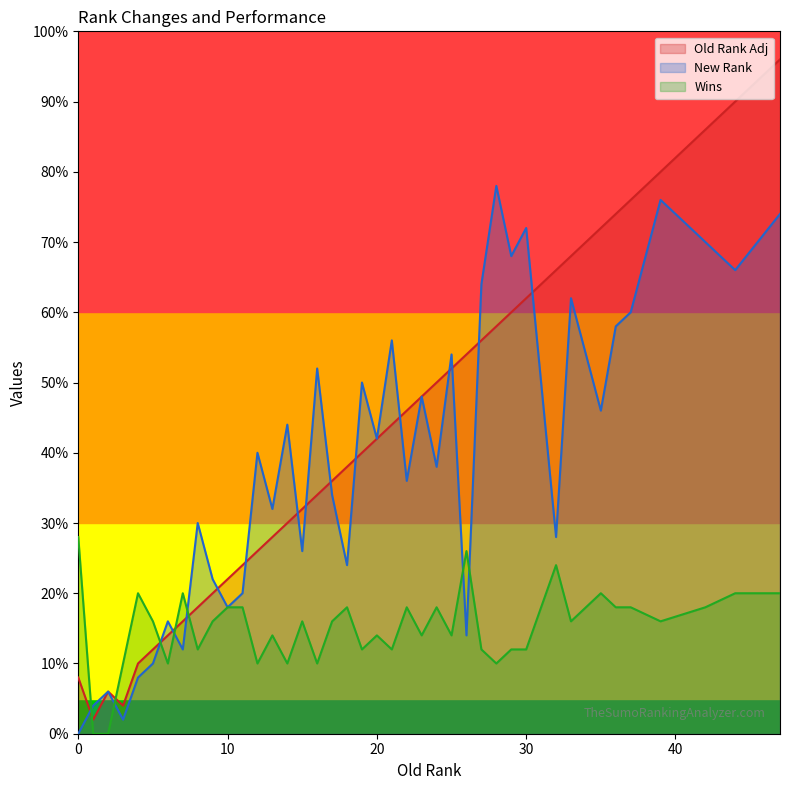

Does the chart display data point markers on the line(s)?

No